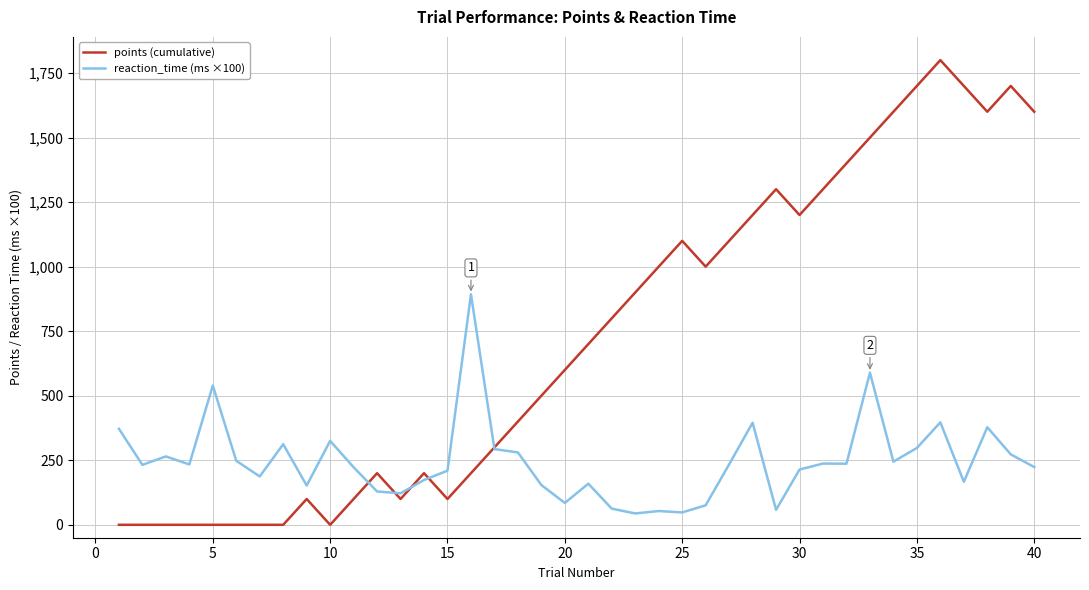

How many categories are shown in the chart?

40